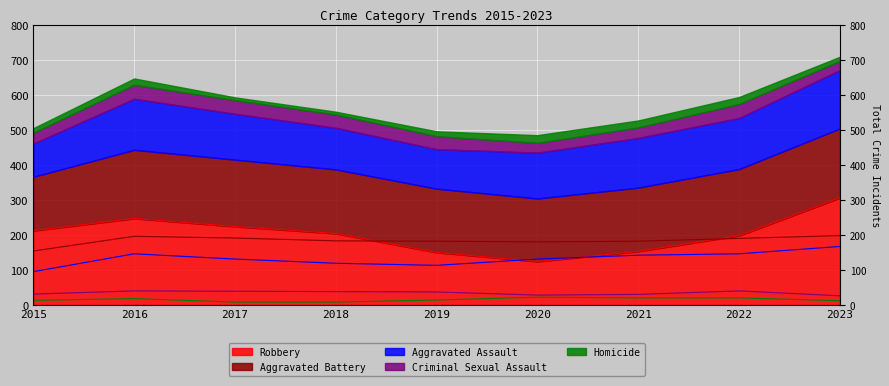

Reading left to right, list all the values displayed in this chart.

Aggravated Assault: 95	146	131	119	113	131	142	146	167
Aggravated Battery: 154	196	191	183	182	180	182	190	198
Criminal Sexual Assault: 31	40	39	38	37	28	30	40	26
Homicide: 13	18	8	8	14	22	20	20	12
Robbery: 212	247	224	204	150	124	153	198	306